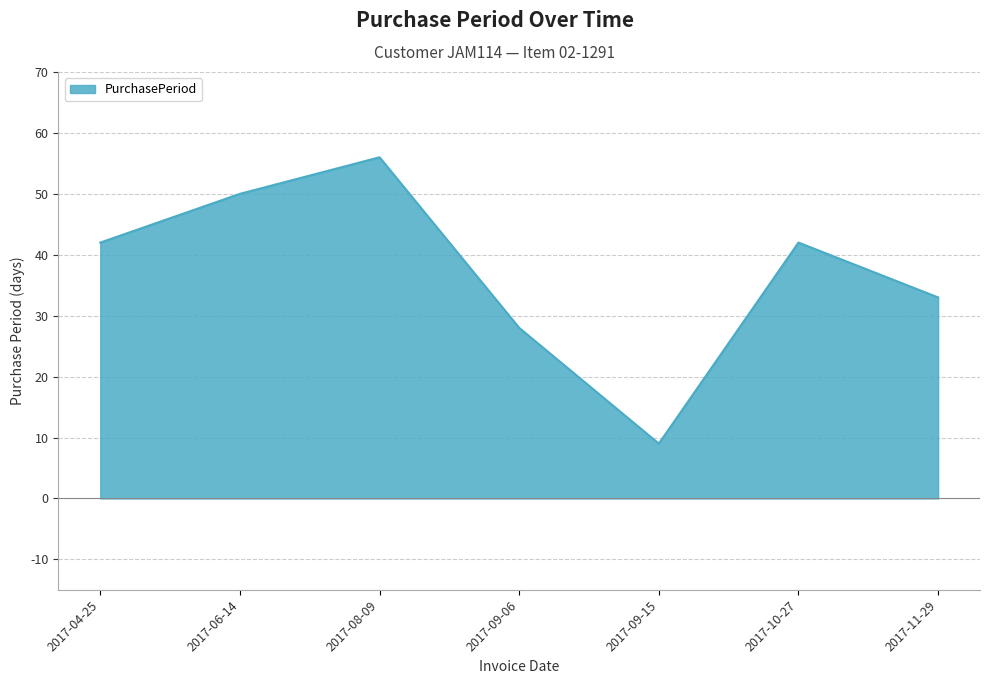

Is it true that the value at 2017-08-09 is 56?

True